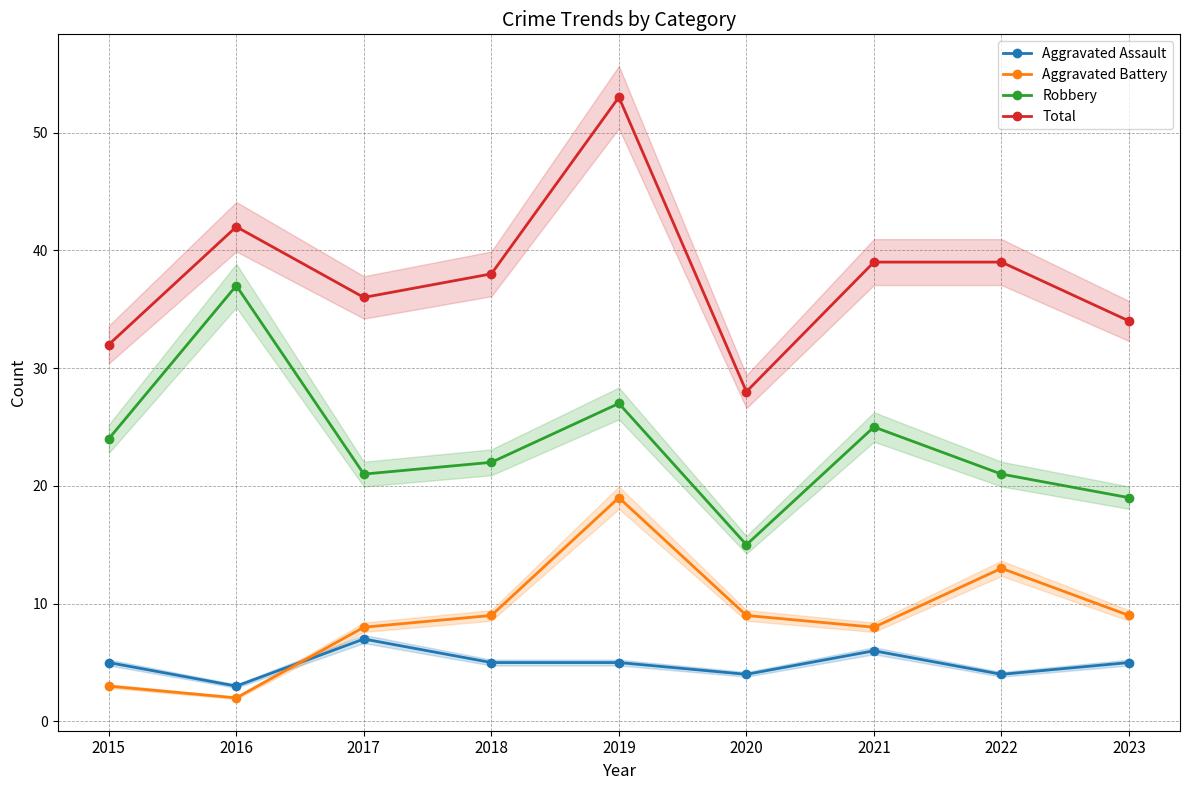

What is the minimum value for Aggravated Assault?

3